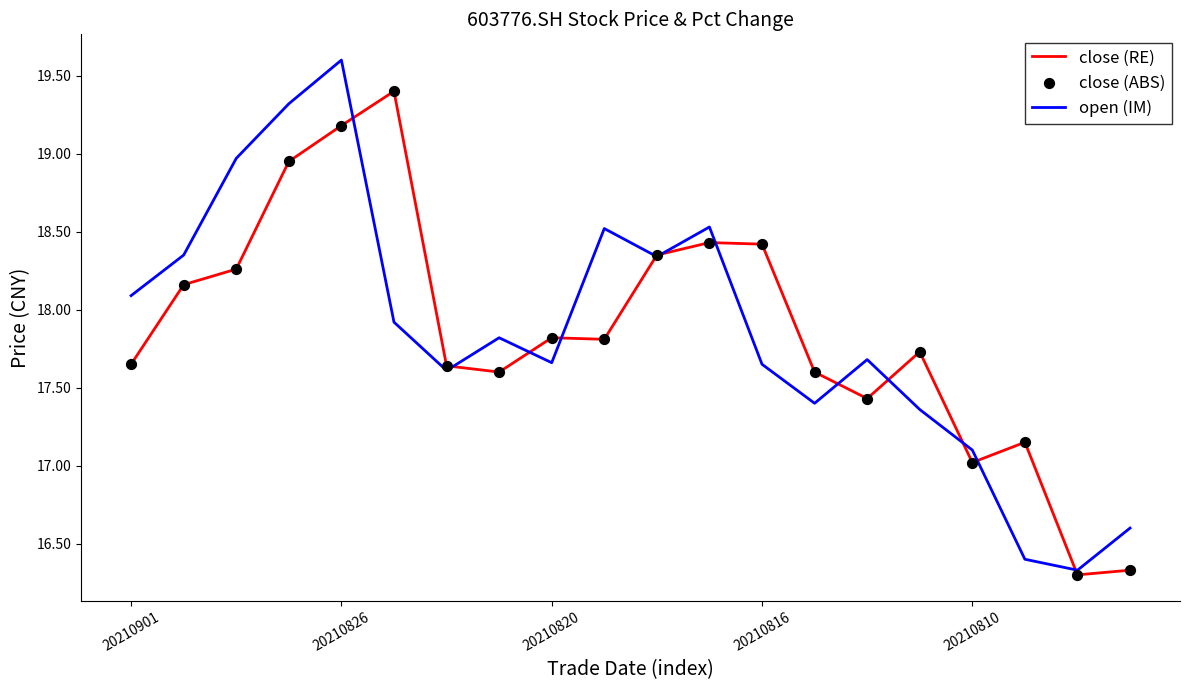

What is the maximum value shown in the chart?

19.6